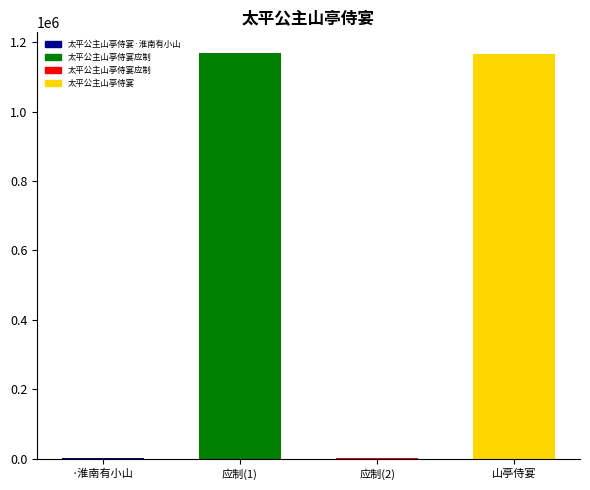

What is the average value?

584548